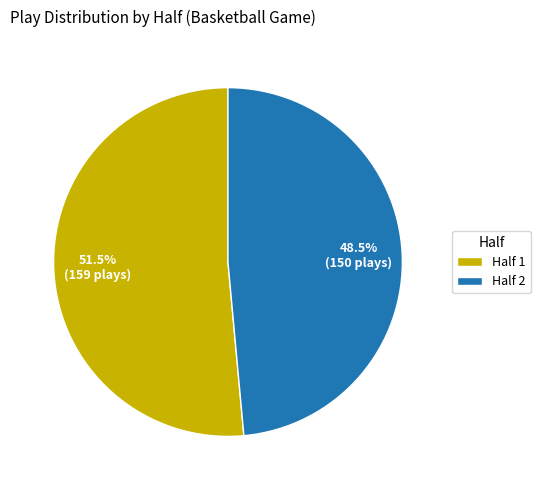

What is the smallest slice in the pie chart?

Half 2